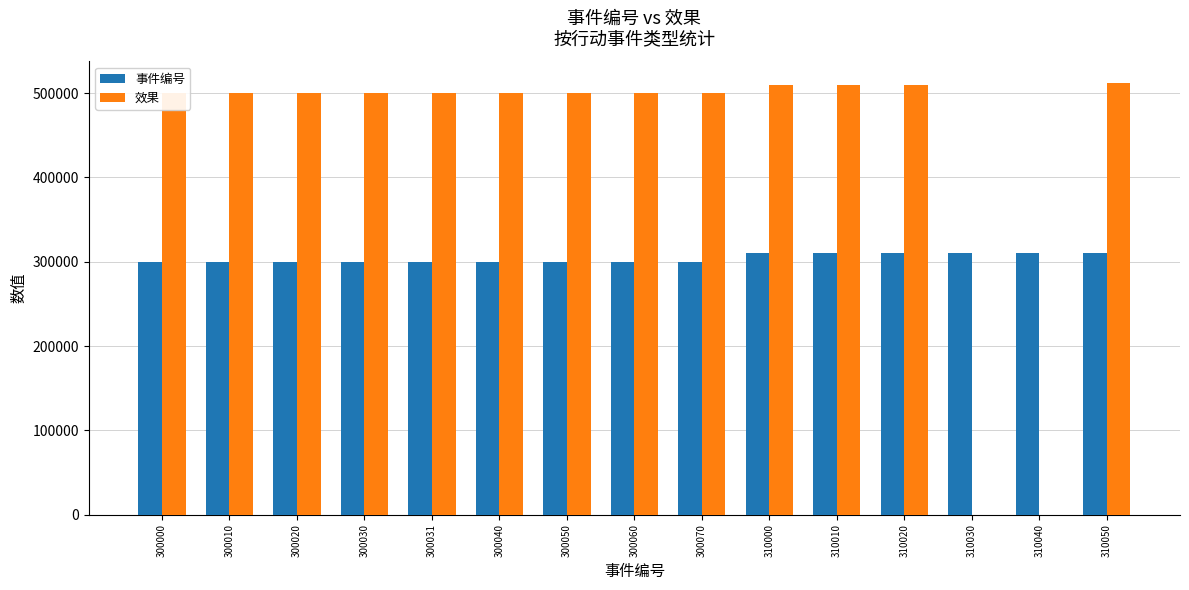

What is the greatest value displayed?

512030